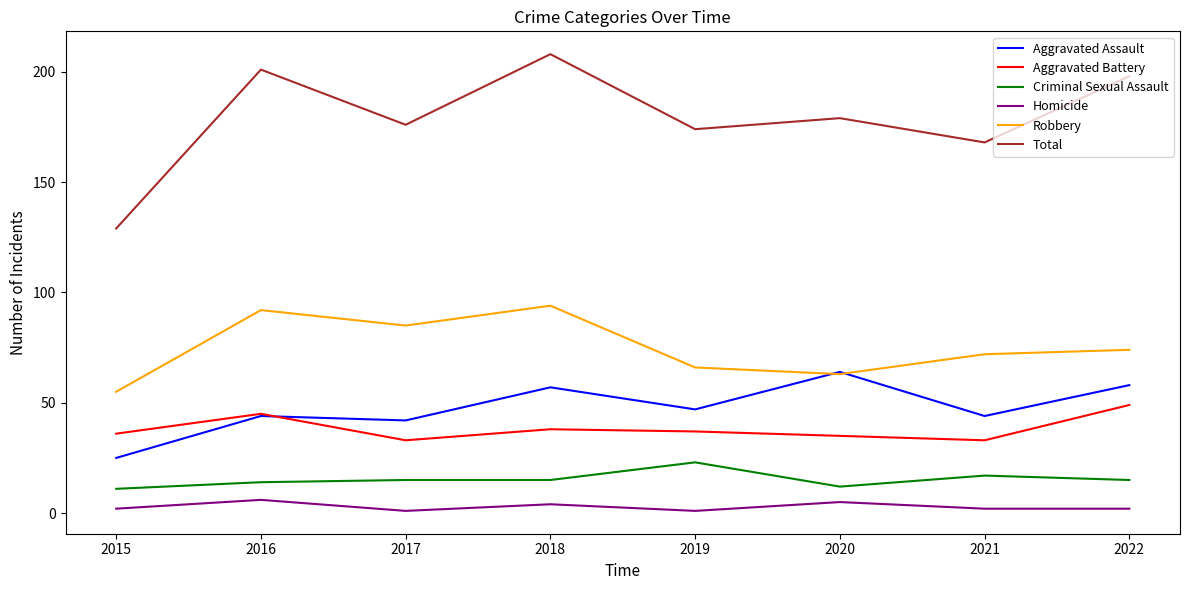

True or false: Aggravated Battery has a value of 45 at 2016.

True